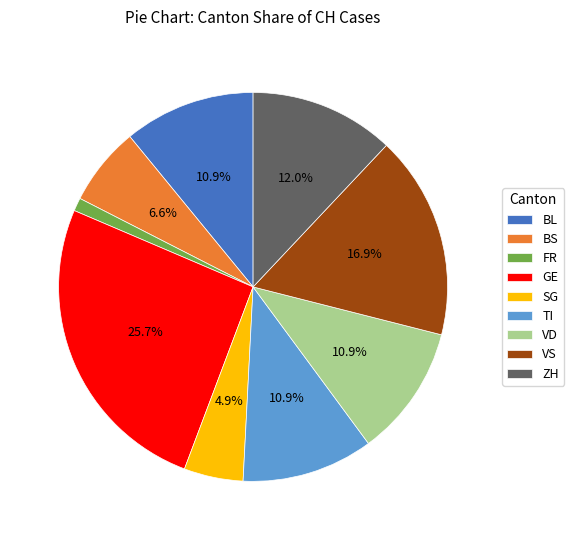

Count the number of slices in the pie.

9